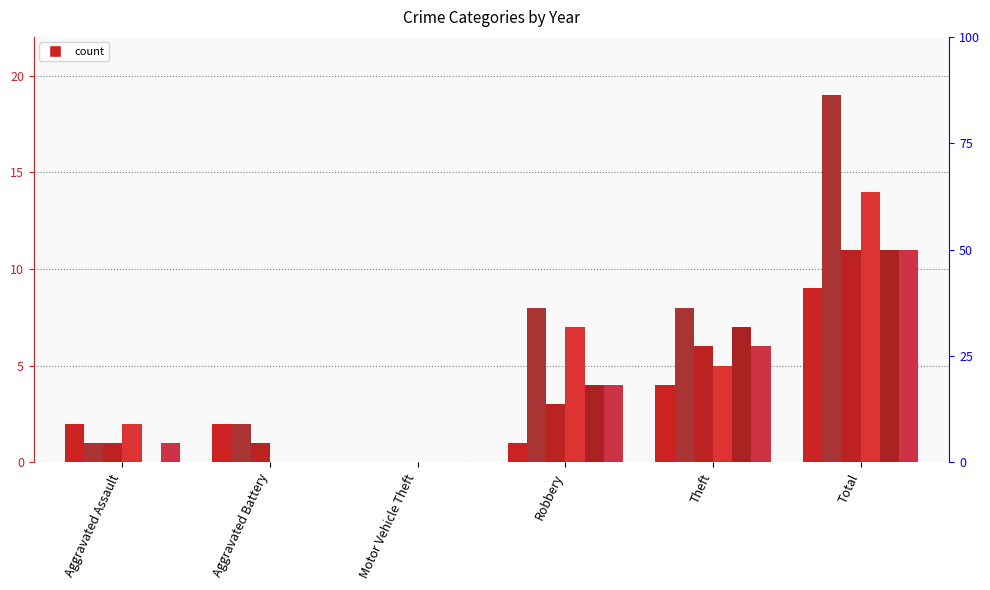

Between Theft and Total, which series saw the biggest shift?

2016